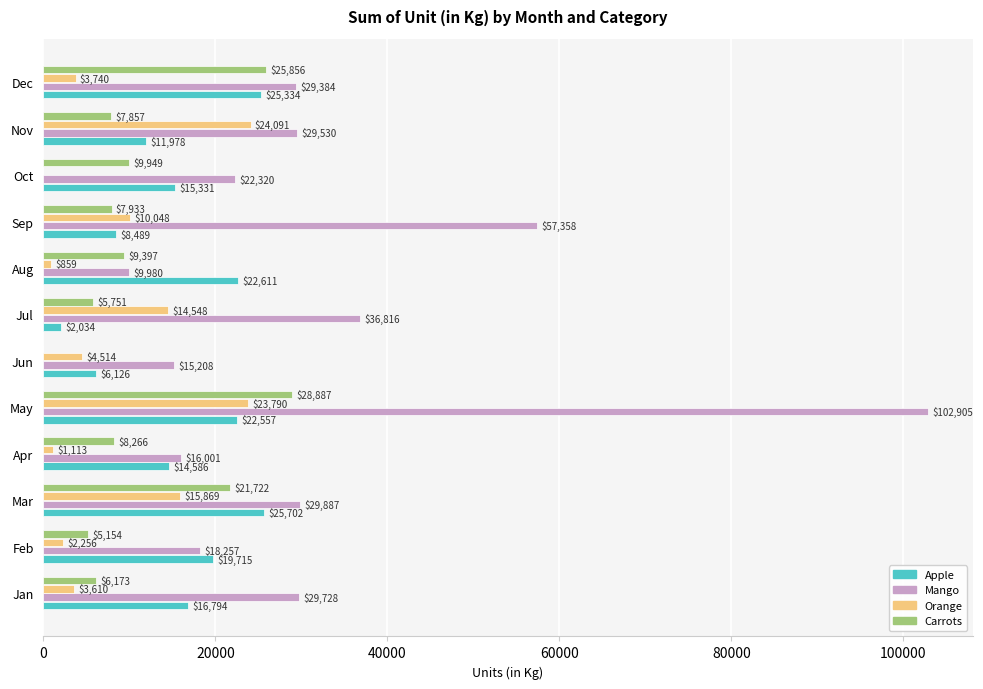

What is the approximate value of Mango at Dec?

29384